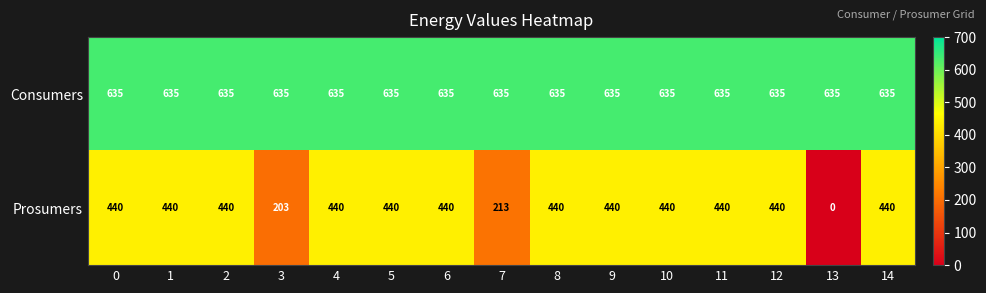

What is the sum of the Consumers values at 13 and 14?

1270